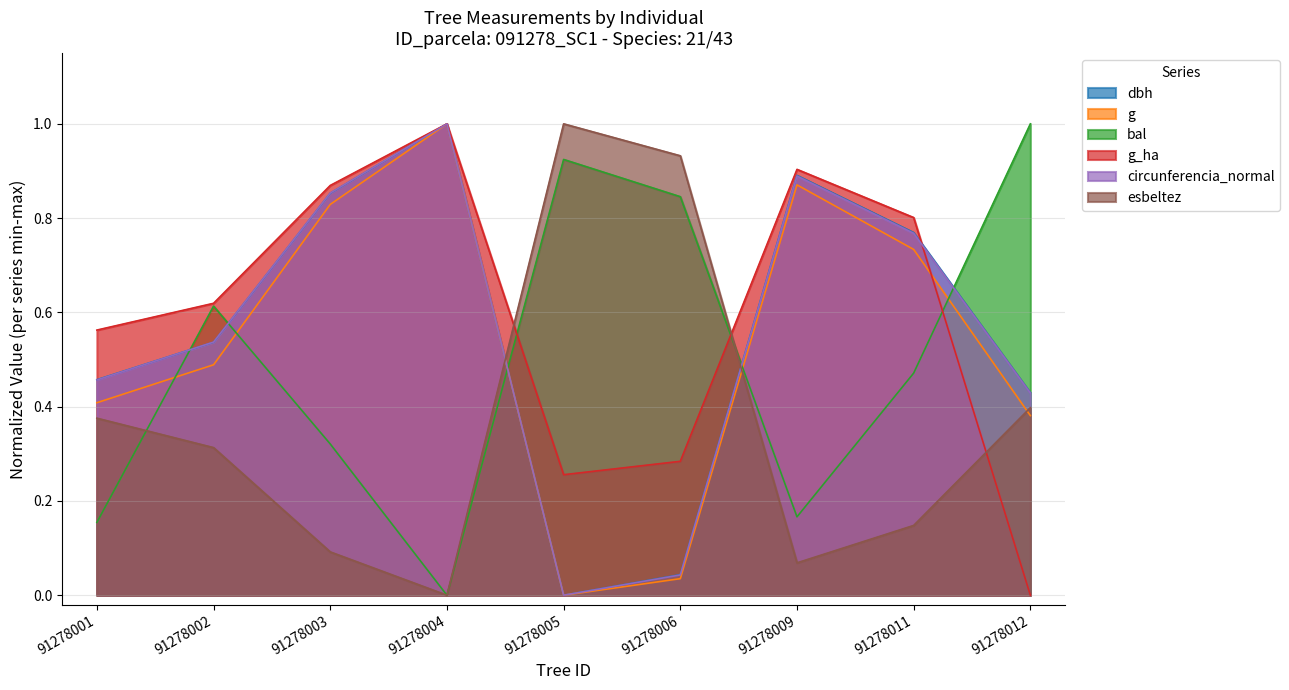

The g series shows 1.1 at 91278011. True or false?

False